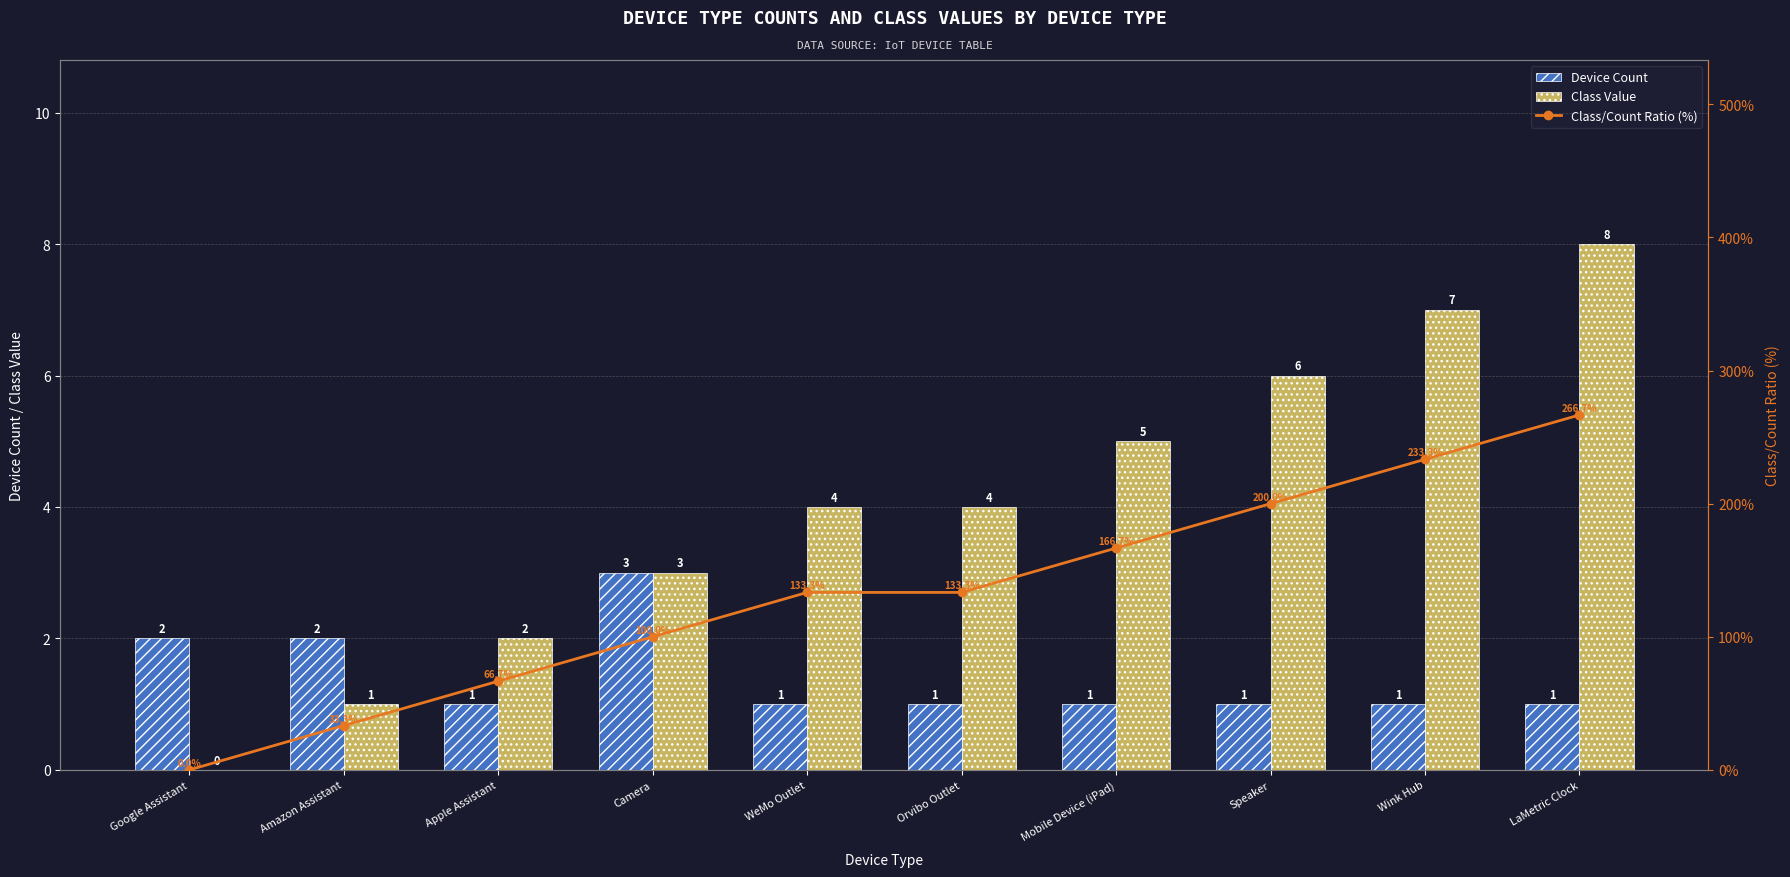

Are the bars grouped side by side (vs. stacked)?

Yes